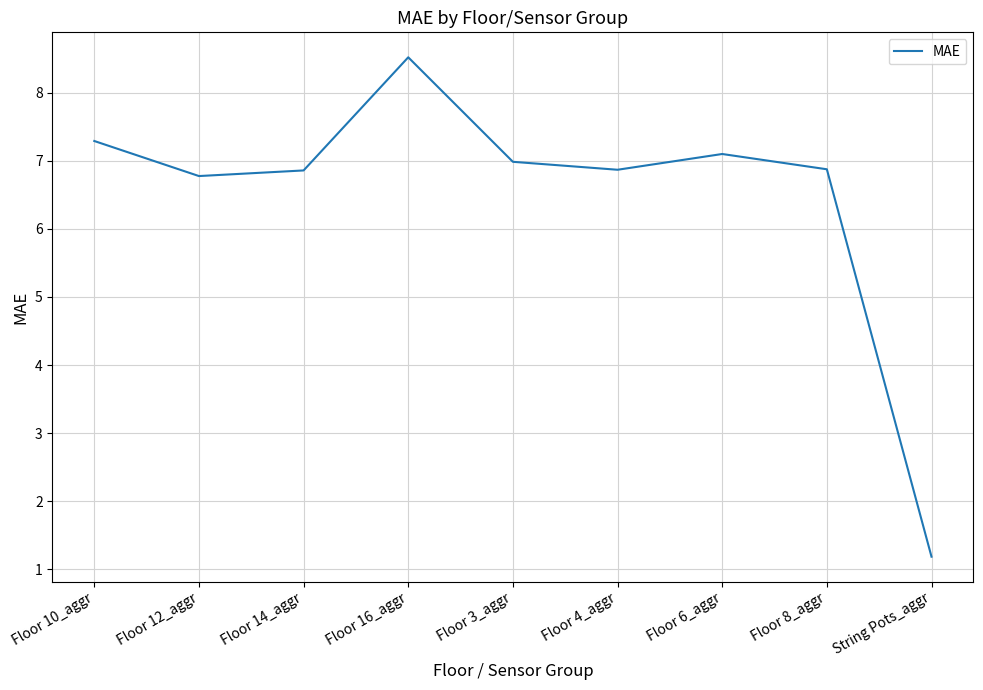

What is the ratio of the value at Floor 4_aggr to the value at String Pots_aggr?

5.8